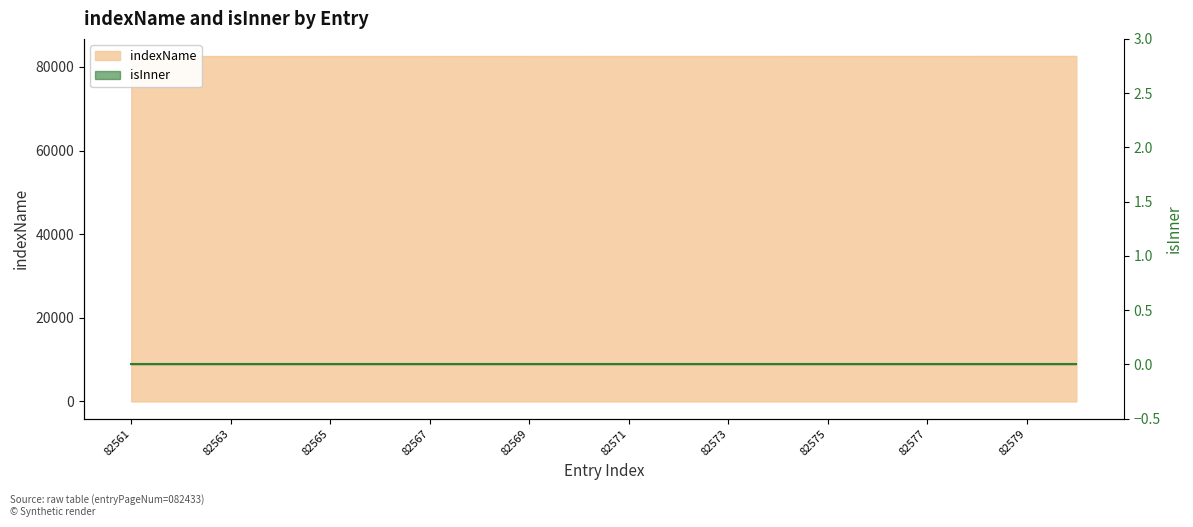

The chart shows a value of 20770 at 82561. True or false?

False